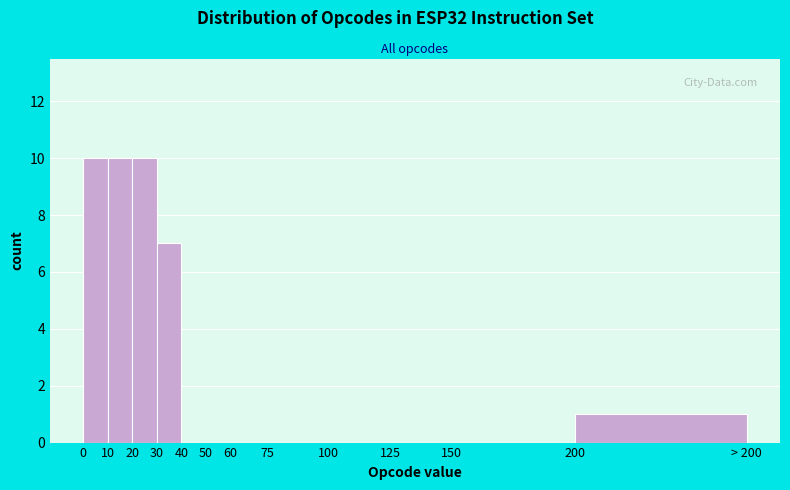

Reading left to right, transcribe all the data shown in this chart.

0=10	10=10	20=10	30=7	40=0	50=0	60=0	75=0	100=0	125=0	150=0	200=1